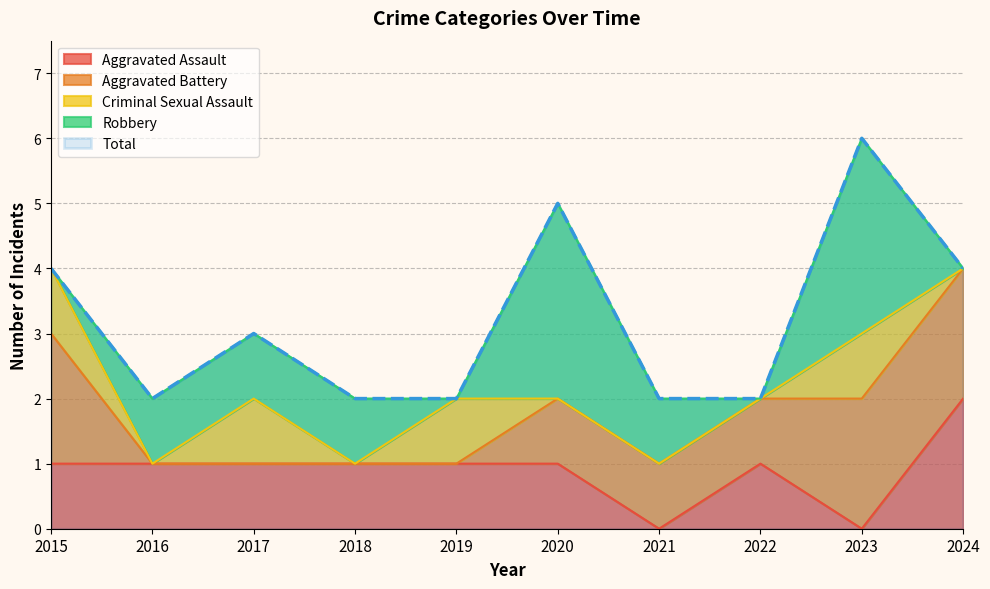

What is the sum of the Aggravated Assault values at 2019 and 2021?

1